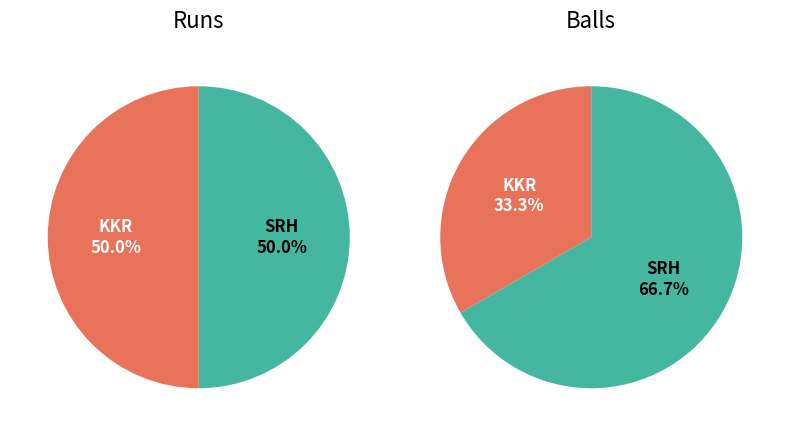

Between Kolkata Knight Riders and Sunrisers Hyderabad, which series saw the biggest shift?

balls